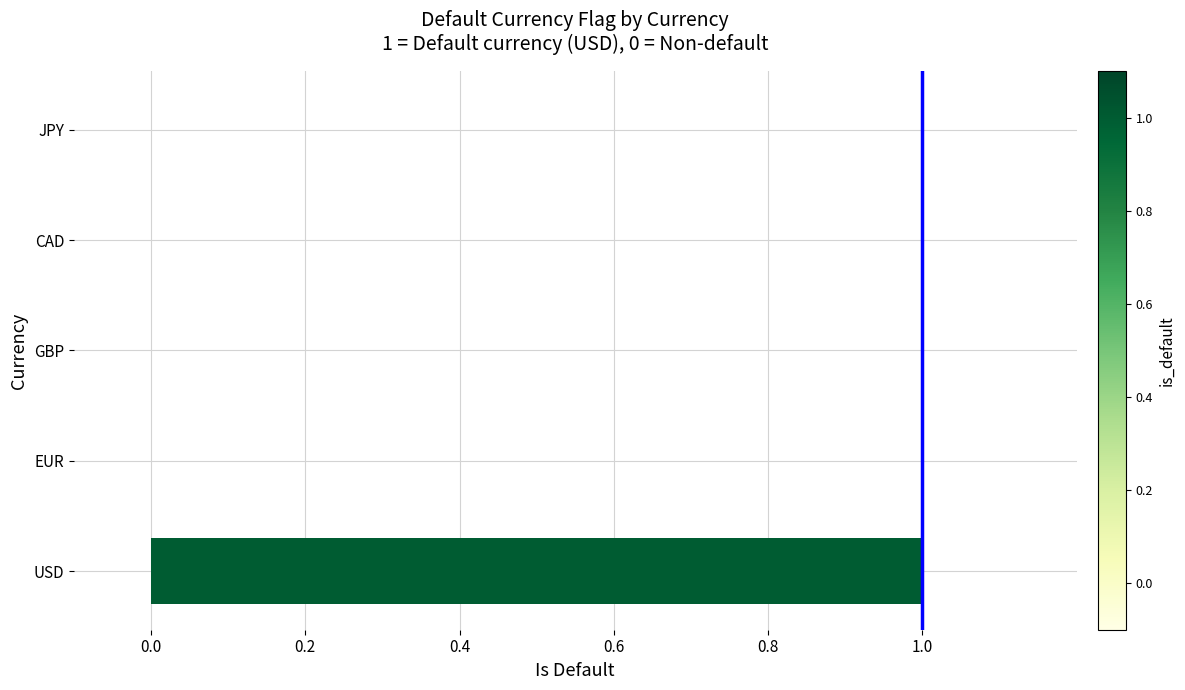

Are the bars horizontal?

Yes